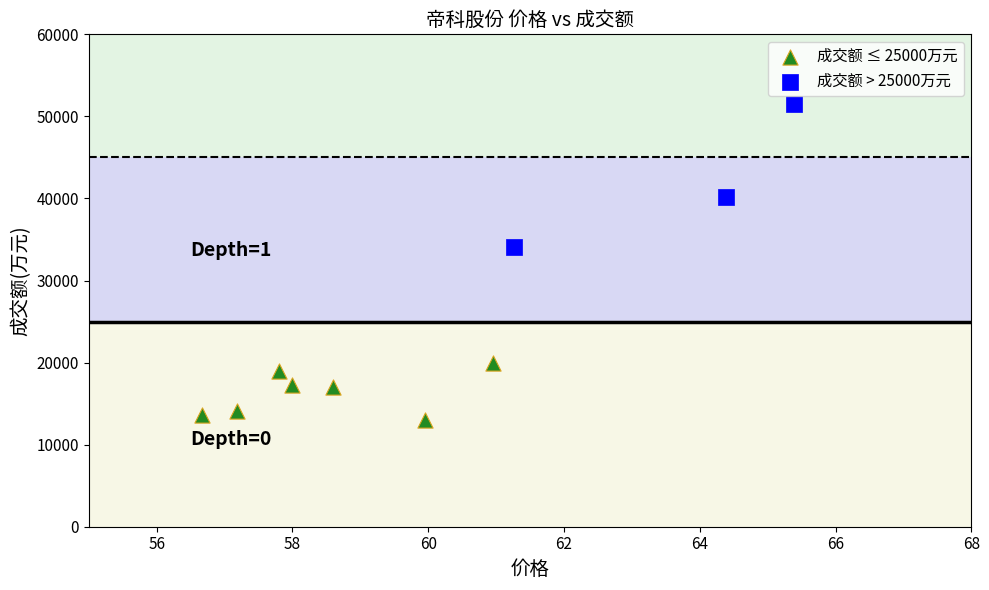

Which series contains the lowest Y value?

成交额 ≤ 25000万元